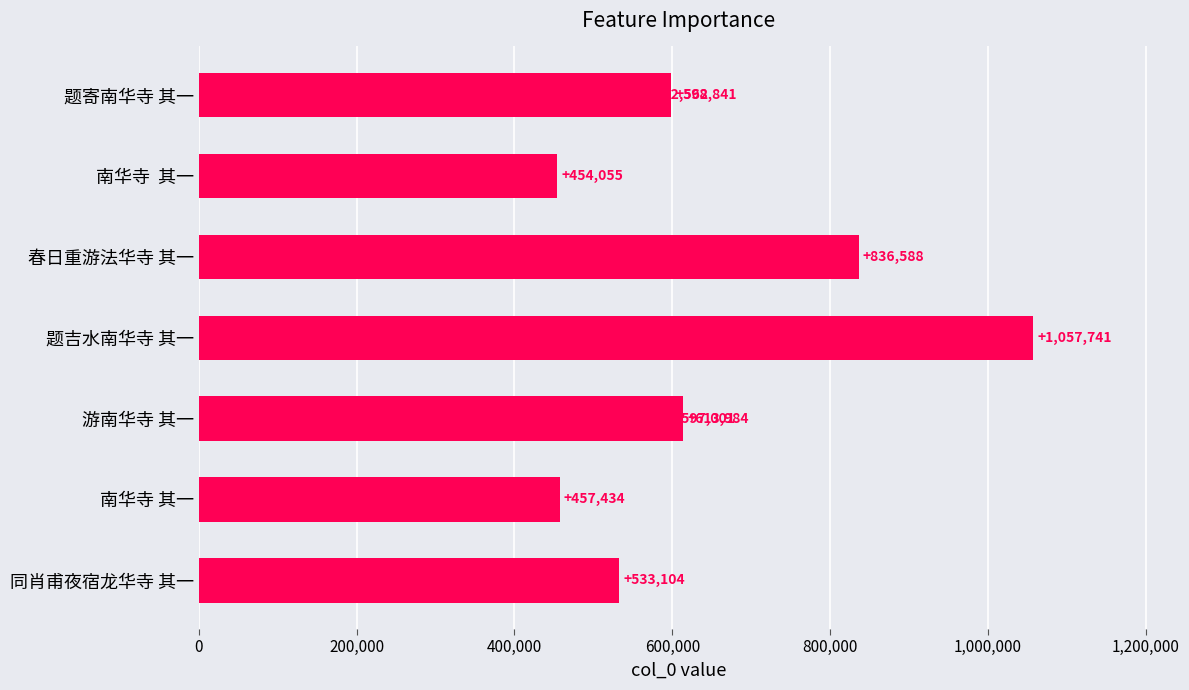

True or false: the data shows 597001 at 400,000.

True